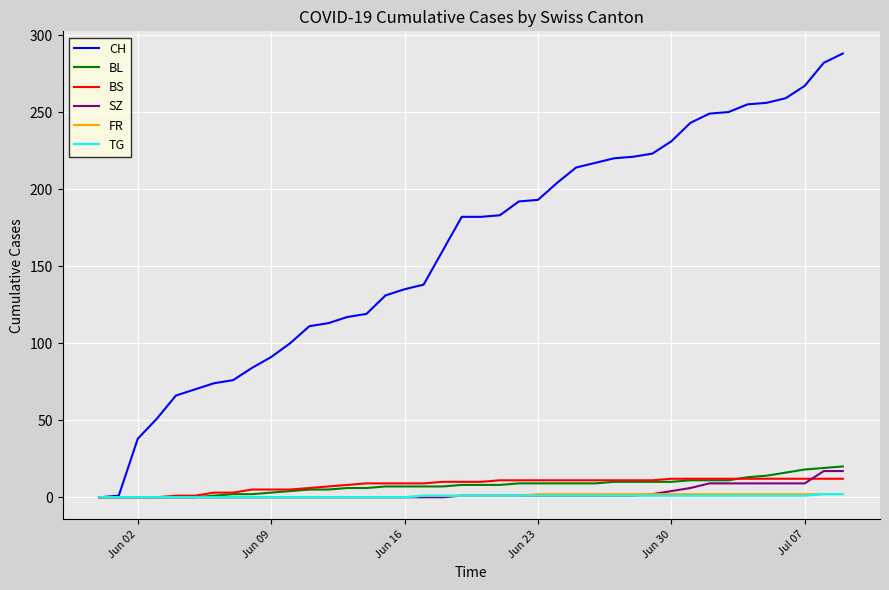

Which series has the largest total across all categories?

CH